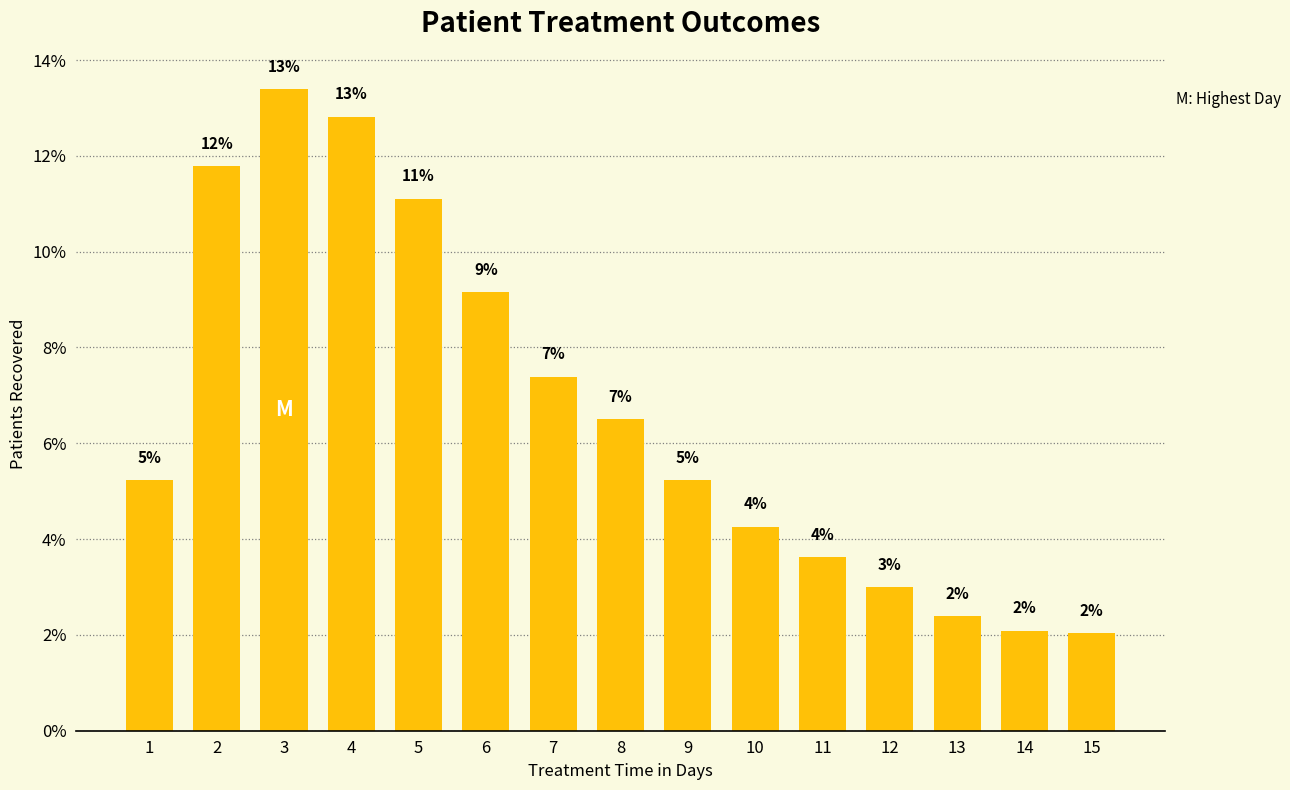

Are the bars horizontal?

No